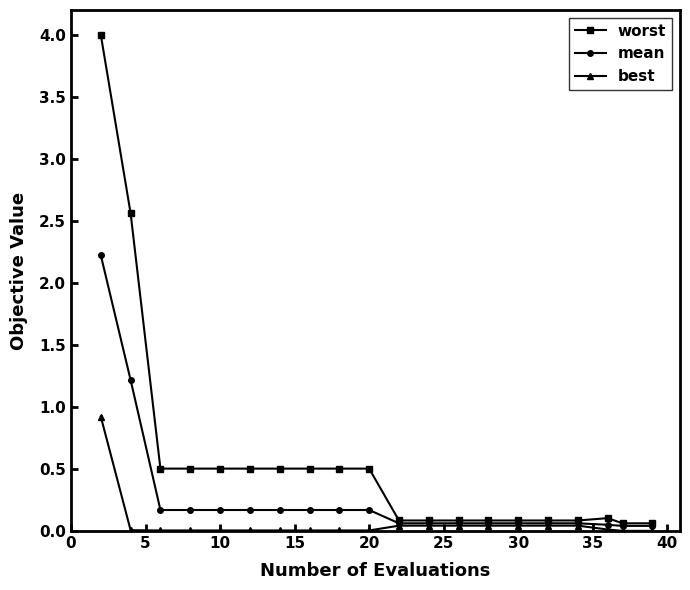

Which series has the widest spread of values?

worst